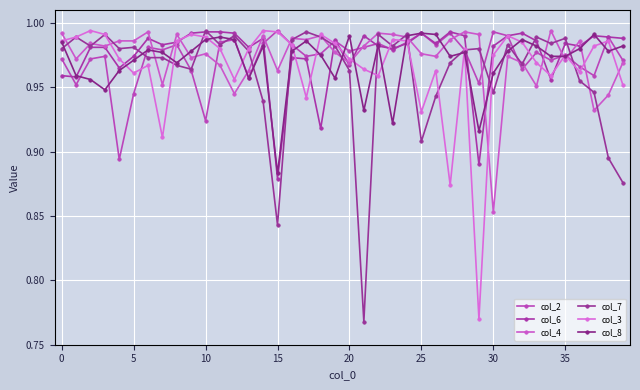

How many distinct data groups are displayed?

6